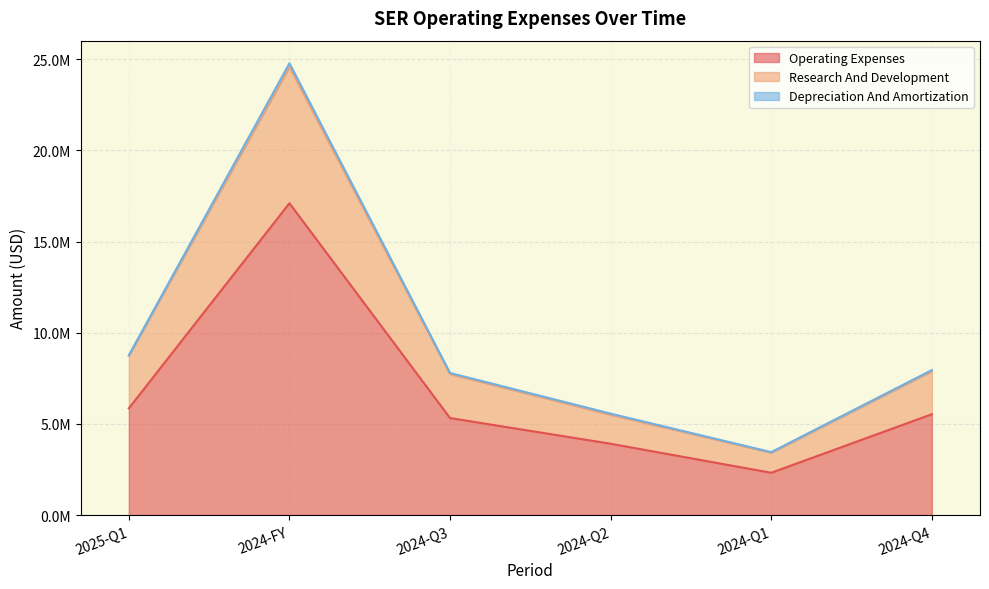

How many interior local valleys does the research_and_development series have?

1